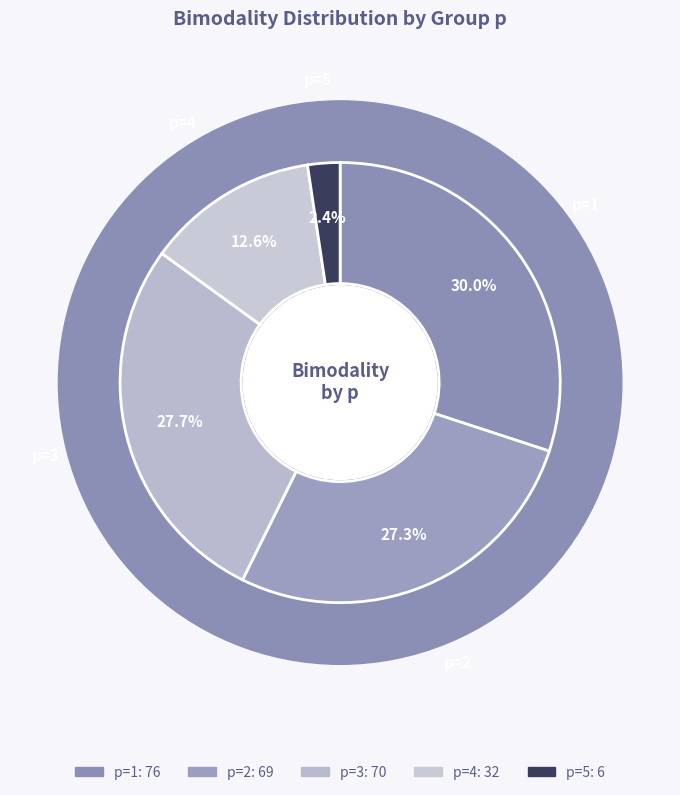

Which category has the smallest portion of the pie?

5